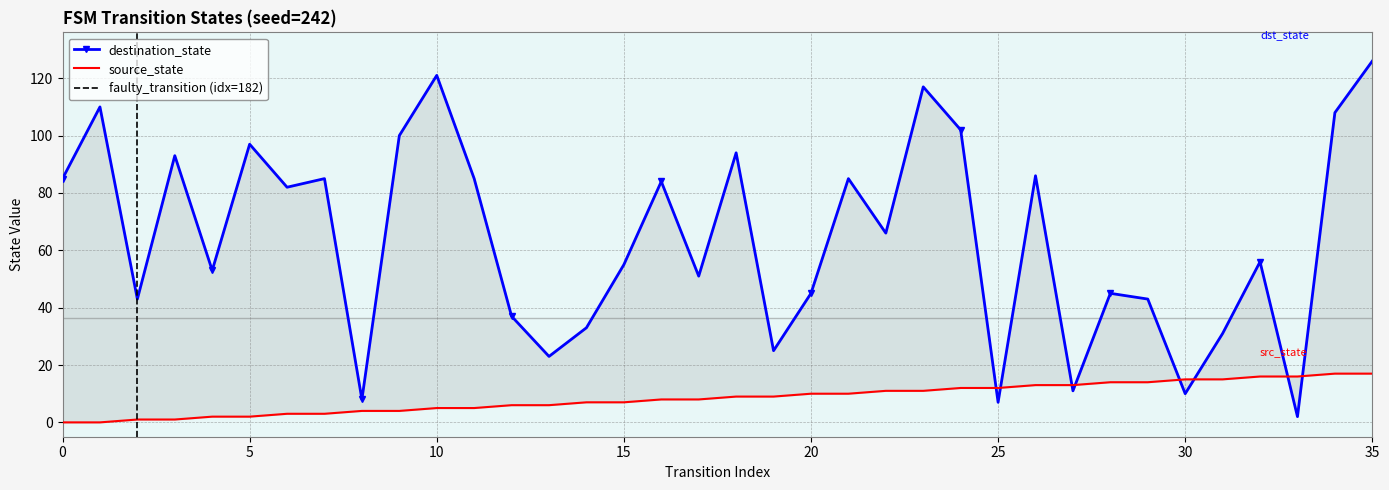

The destination_state series shows 75 at 29. True or false?

False